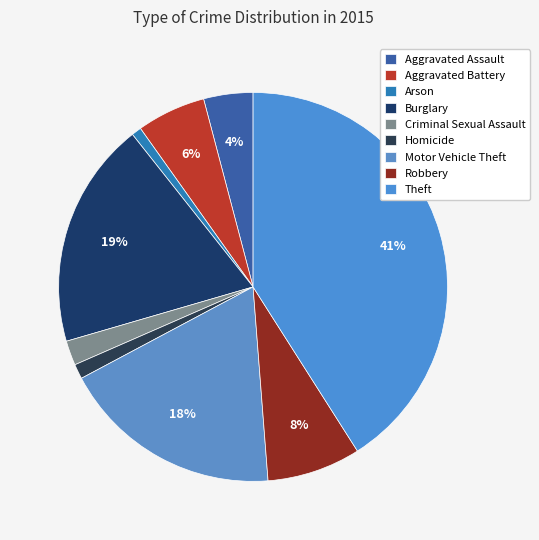

Count the number of slices in the pie.

9